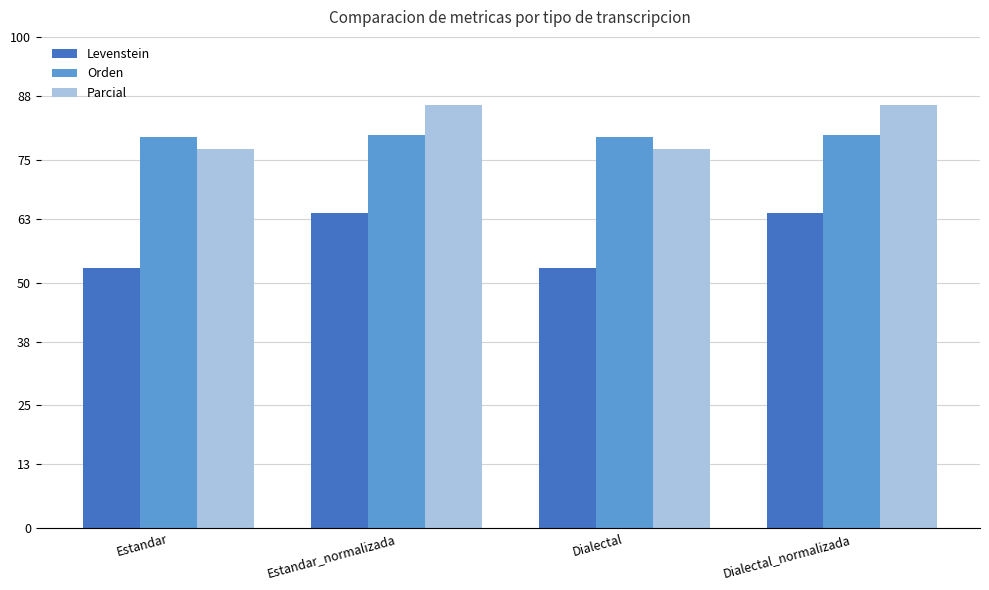

Does the chart contain any negative values?

No